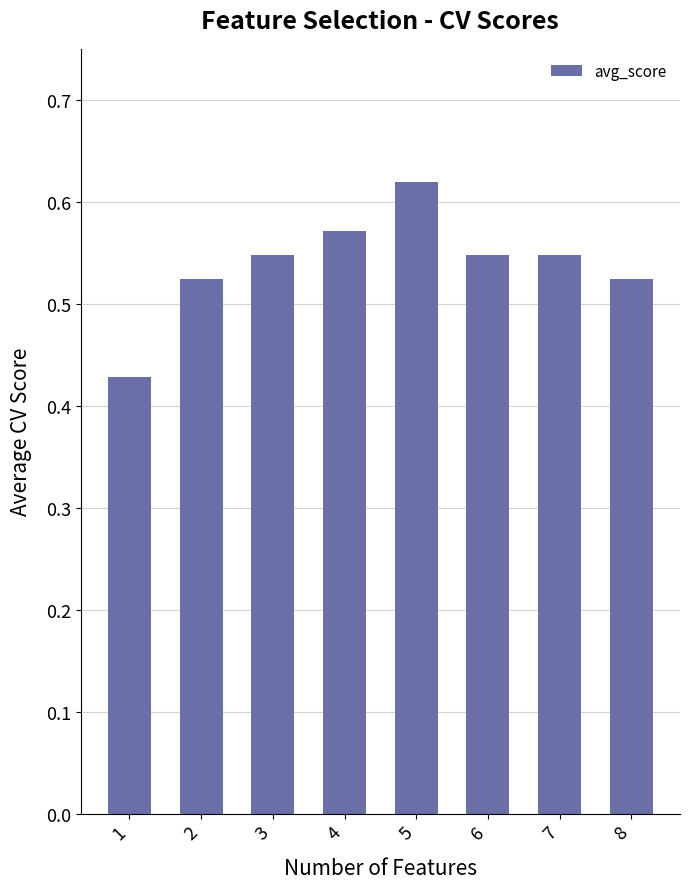

Which category has the highest value across all series?

5